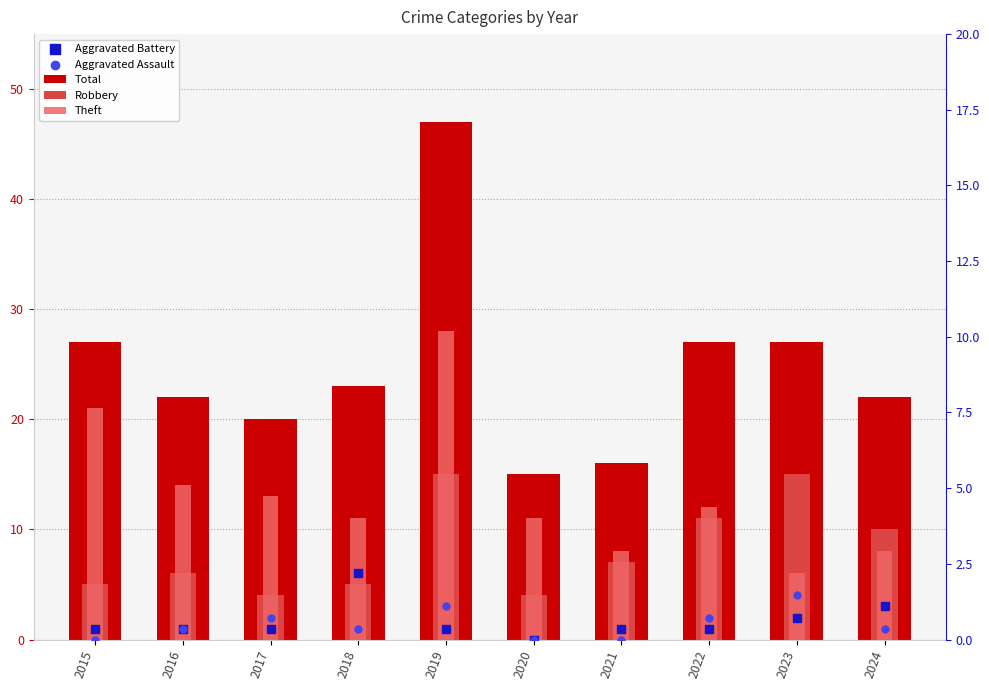

What are all the series names shown in the legend?

Total, Robbery, Theft, Aggravated Battery, Aggravated Assault